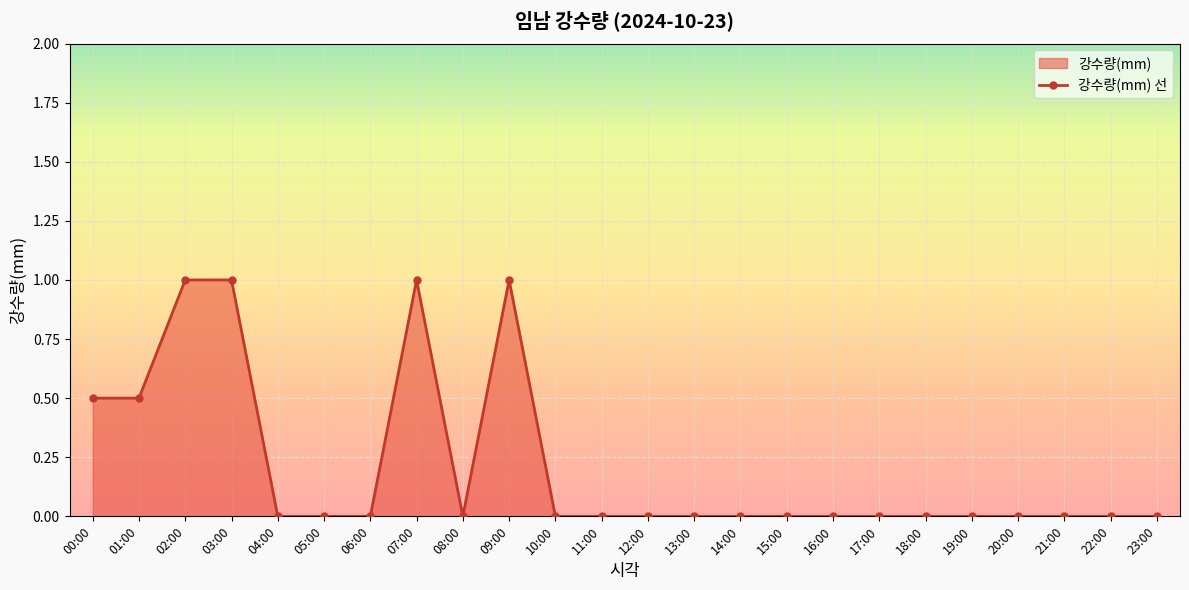

Rank the categories by value from highest to lowest.

02:00, 03:00, 07:00, 09:00, 00:00, 01:00, 04:00, 05:00, 06:00, 08:00, 10:00, 11:00, 12:00, 13:00, 14:00, 15:00, 16:00, 17:00, 18:00, 19:00, 20:00, 21:00, 22:00, 23:00